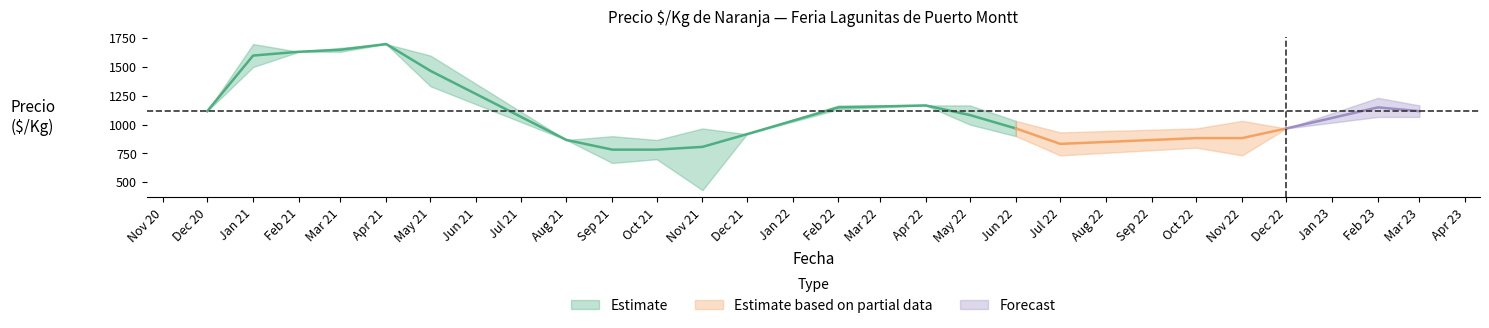

What is the approximate value of Precio promedio at 2022-04, to the nearest 100?

1200